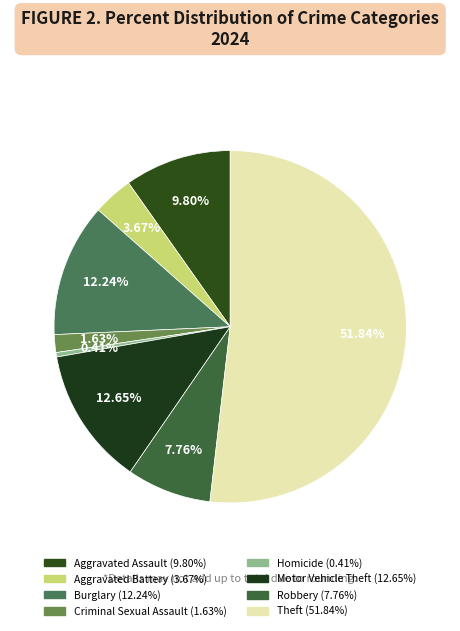

Is there a majority slice in this chart?

Yes